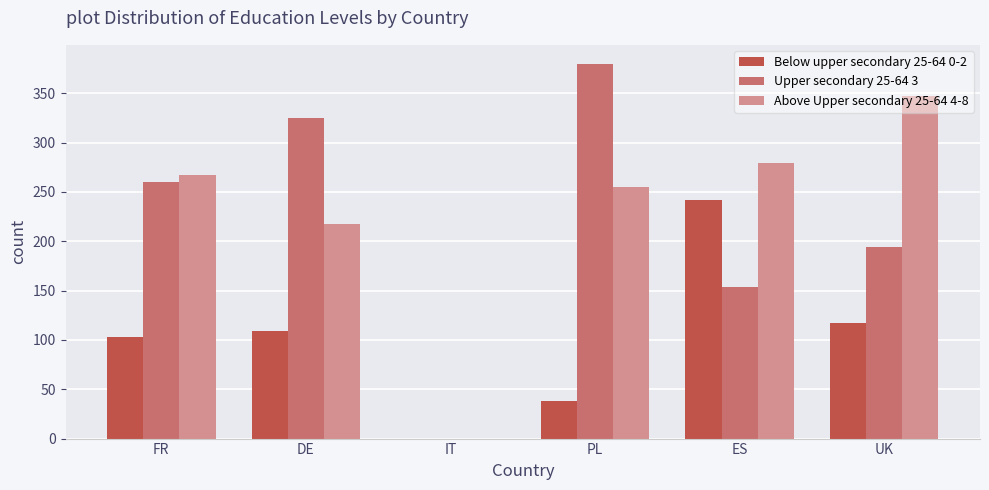

At which label is Above Upper secondary 25-64 4-8 closest to 173?

DE